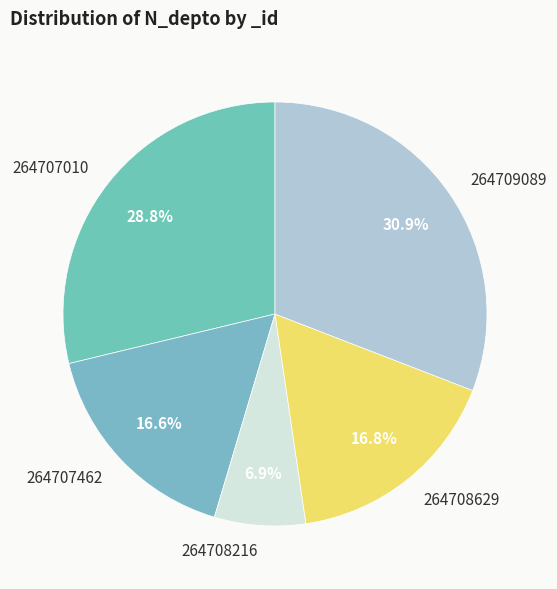

Combined, what portion of the pie is 264708216 and 264707010?

35.7%